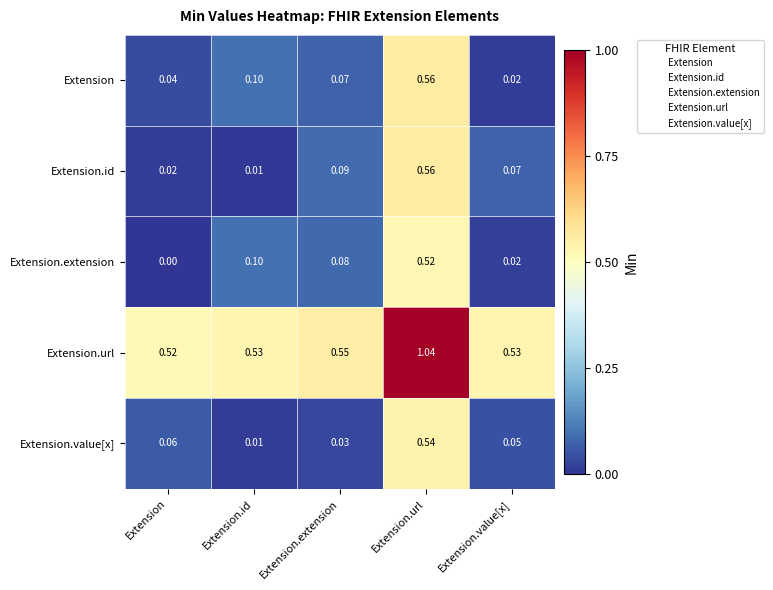

List the labels in order of Extension.extension value, largest first.

Extension.url, Extension.id, Extension.extension, Extension.value[x], Extension